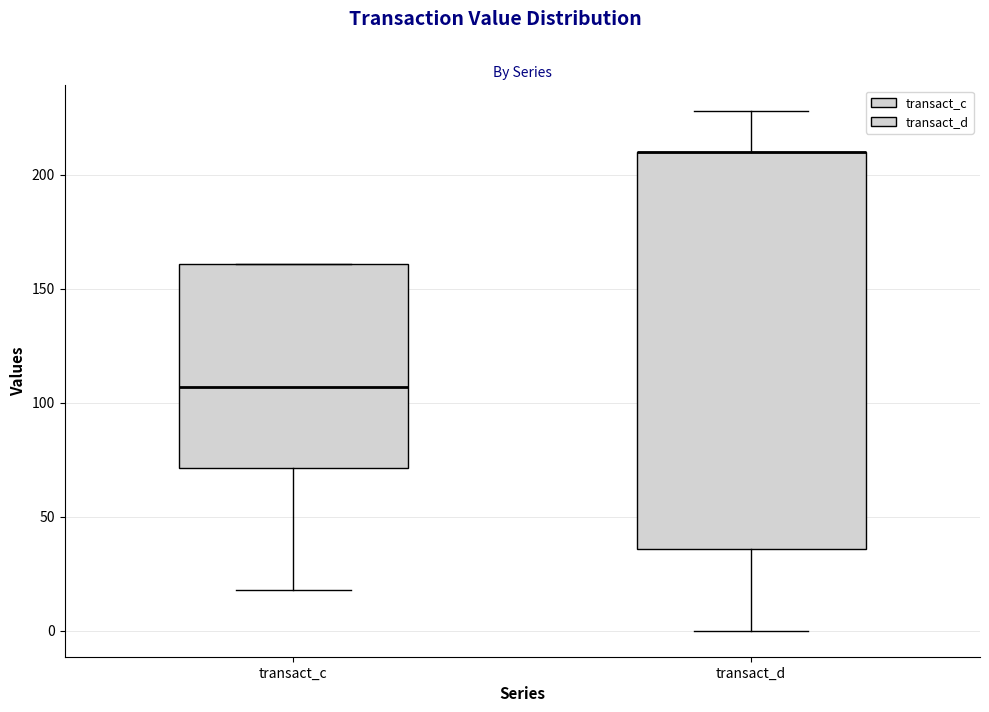

Which box is the tallest, from its lower edge to its upper edge?

transact_d